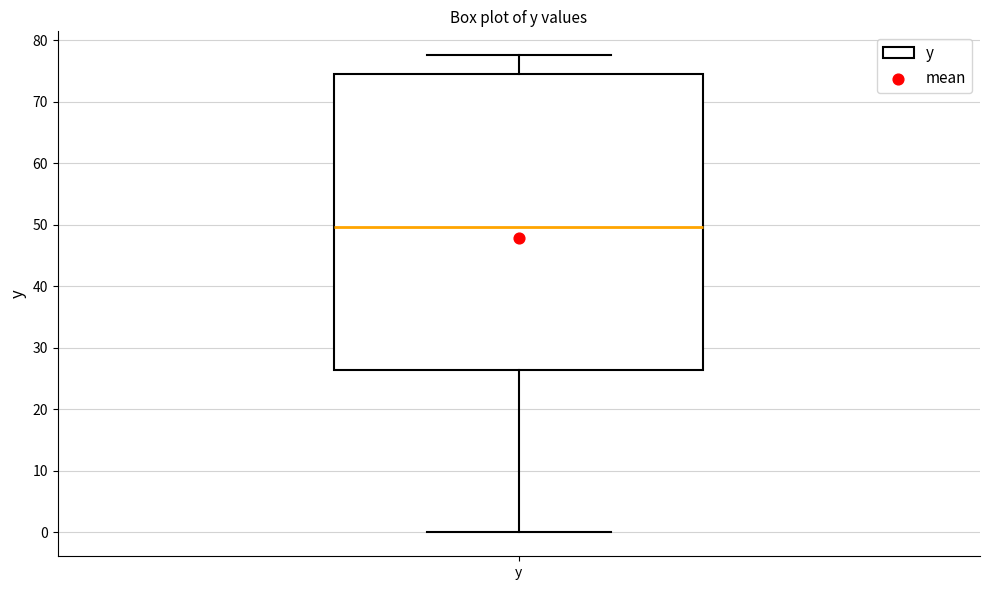

Read this box plot against the y-axis: the position of the median line, the range covered by the box, and the ends of both whiskers. The values are not printed on the chart, so give them approximately, as read against the axis.

median 50, box 26 to 74, whiskers 0 to 78